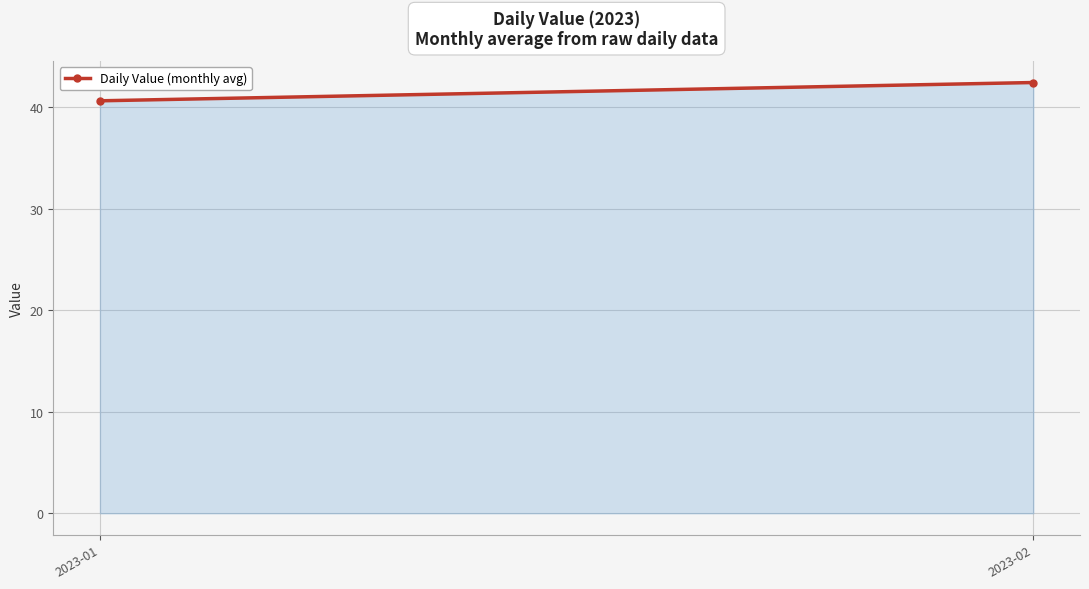

What is the greatest value displayed?

42.4